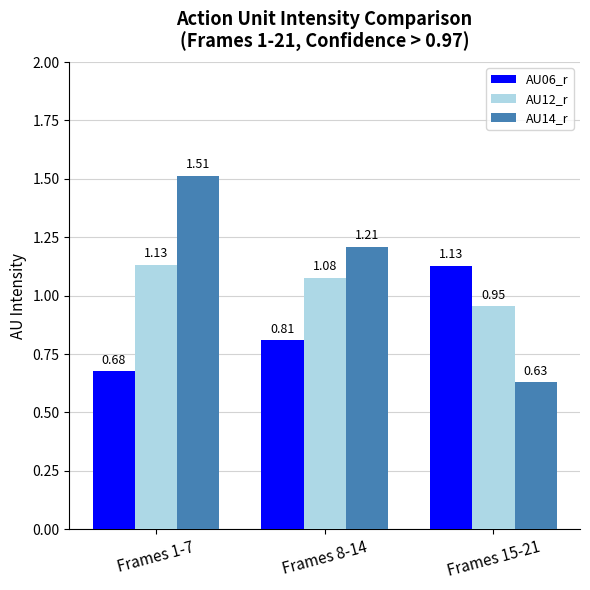

Which series has the largest total across all categories?

AU14_r